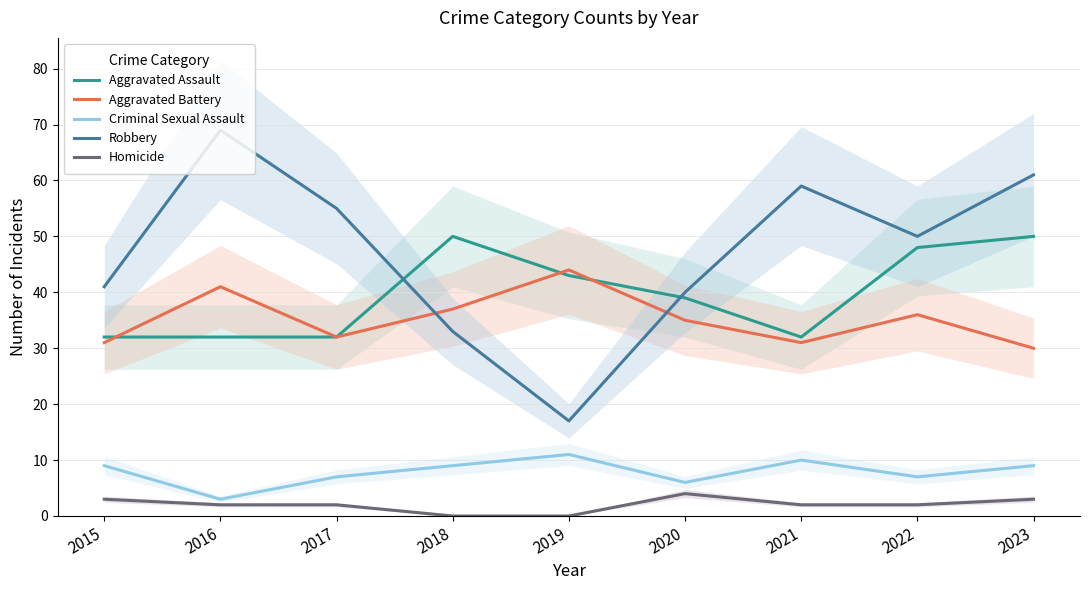

True or false: Homicide and Aggravated Battery intersect in this chart.

False